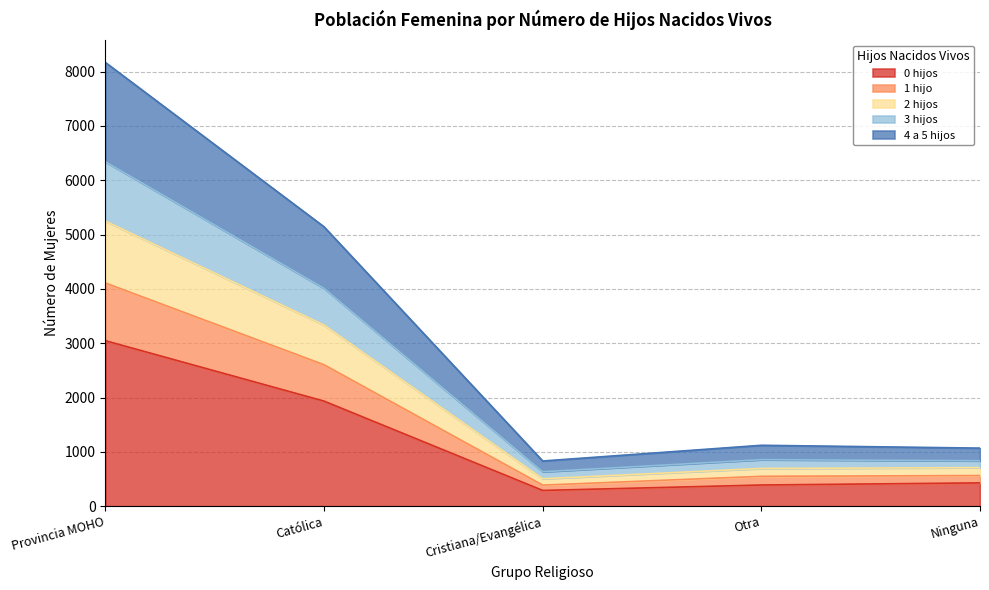

The value of 2 hijos at Otra is 557. True or false?

False